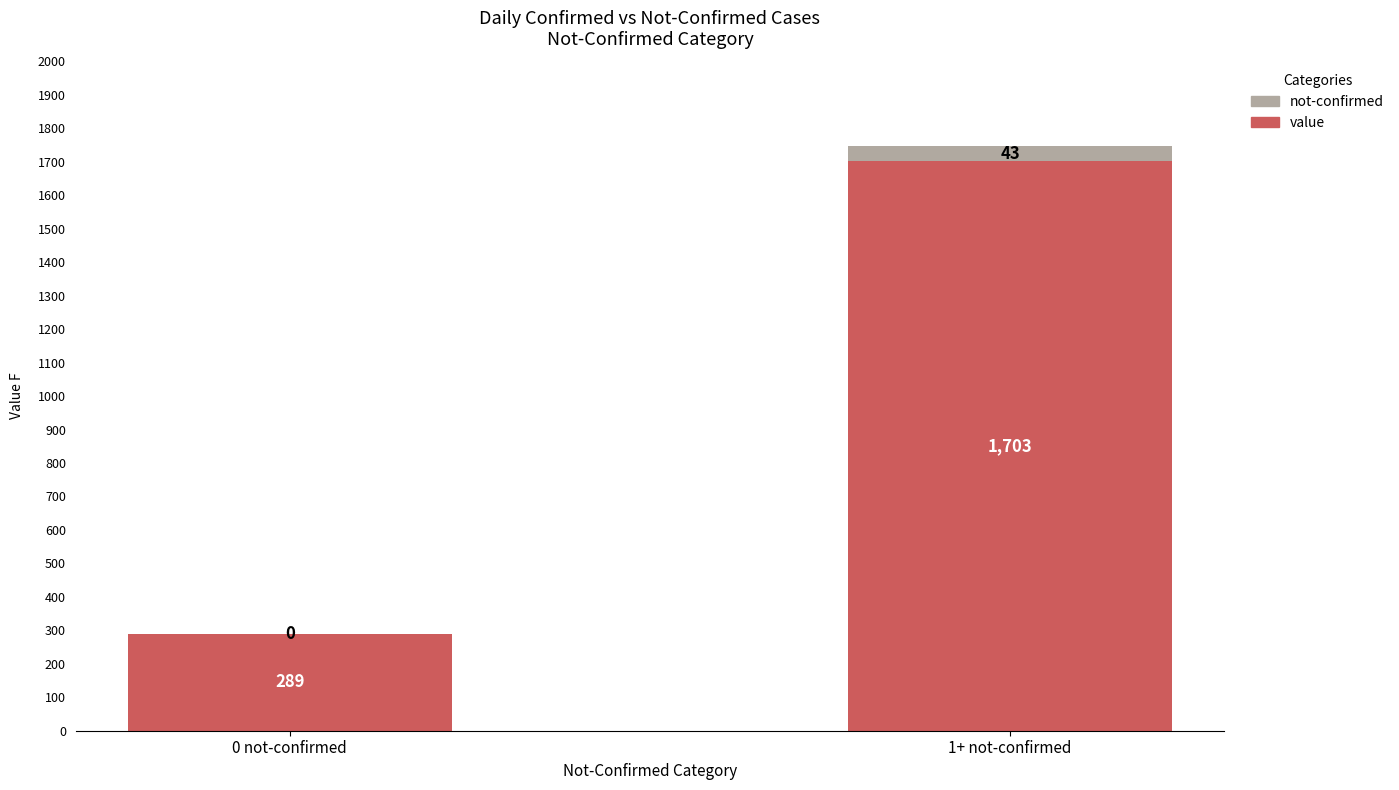

What is the maximum value for value?

1703